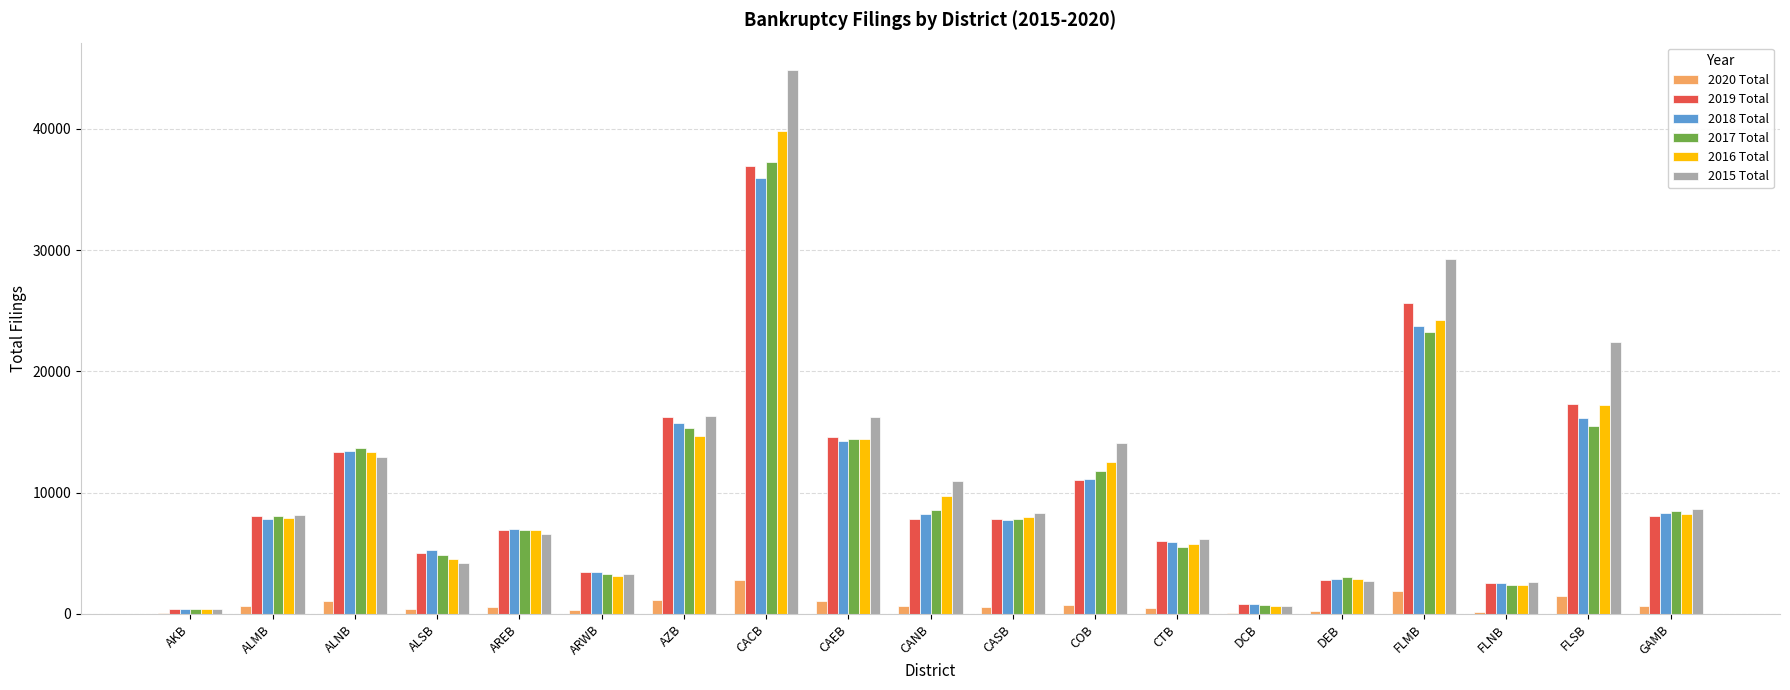

How many groups of bars are there?

19